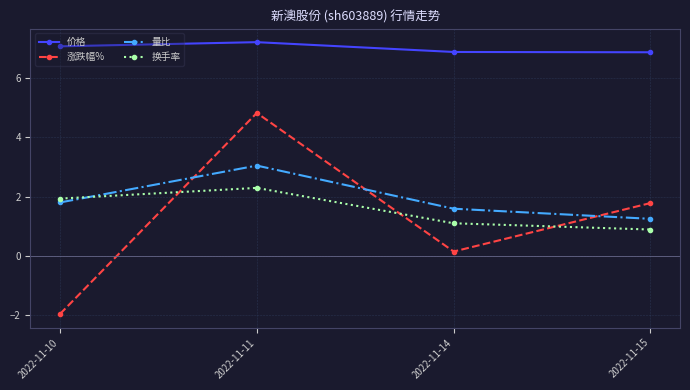

True or false: 量比 has a value of 0.4 at 2022-11-10.

False